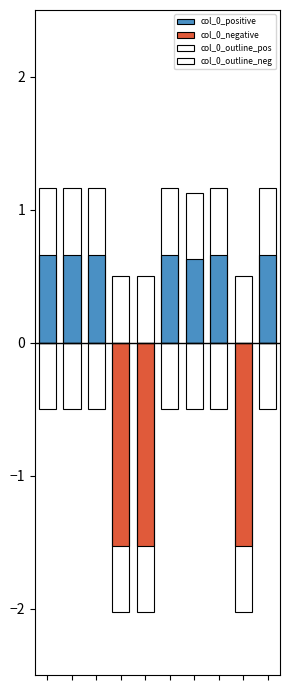

At which category is the sum across all series the highest?

1